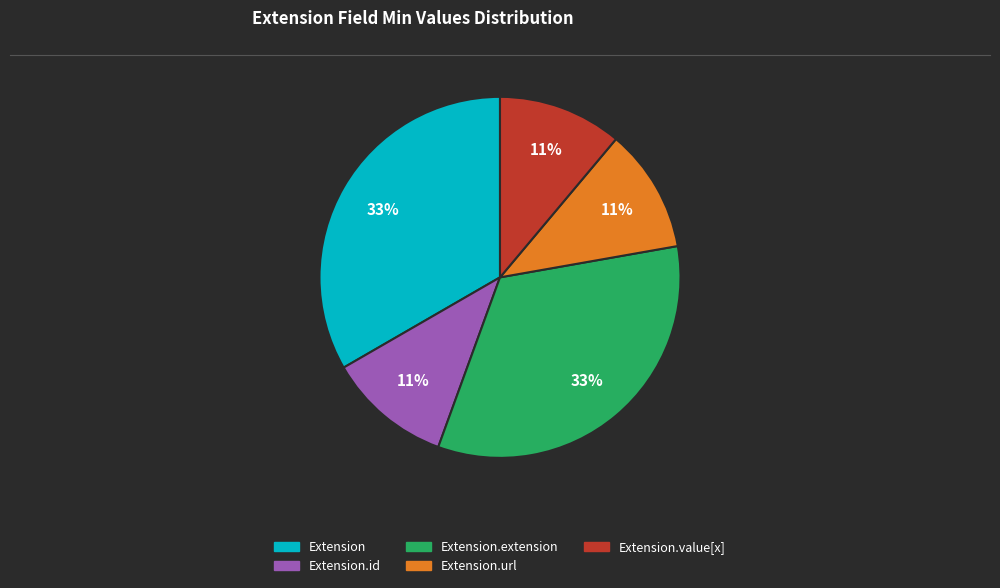

To the nearest percent, what is the average slice percentage?

20%